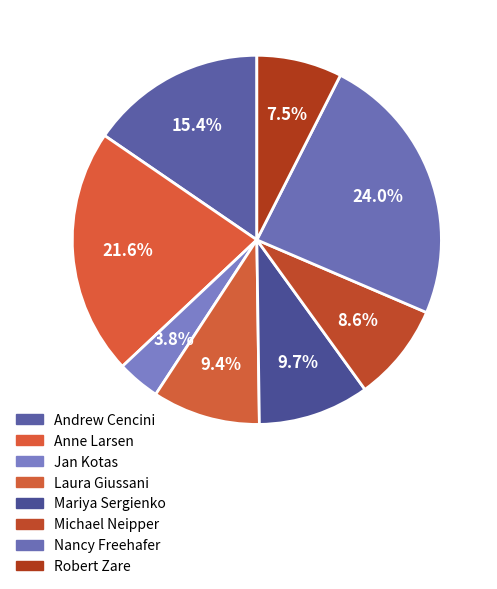

How many segments does this pie chart have?

8